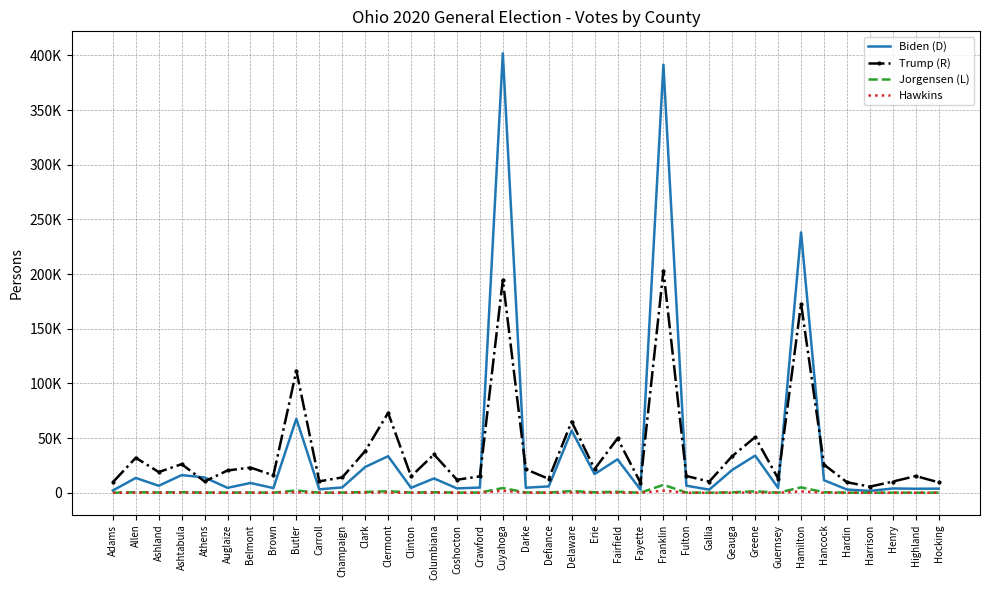

True or false: Hawkins and Biden (D) cross at least once.

False